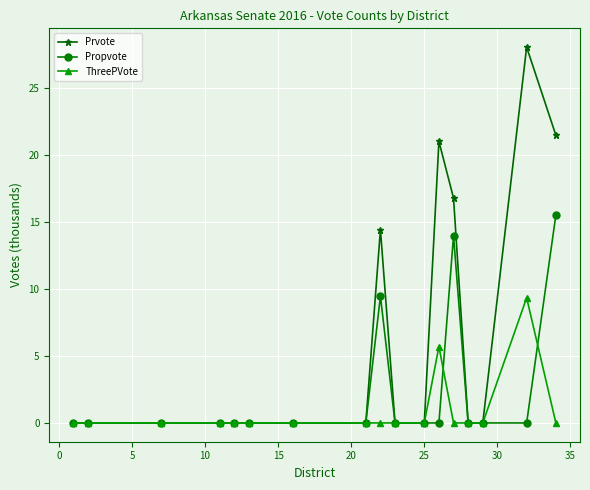

Rank the series by their maximum value, from lowest to highest.

ThreePVote, Propvote, Prvote